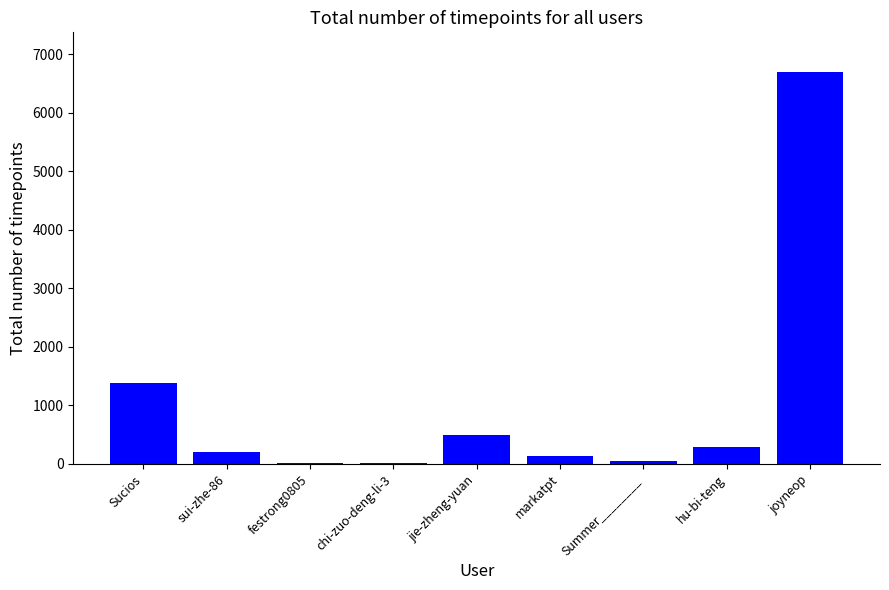

What is the difference between the values at markatpt and chi-zuo-deng-li-3?

119